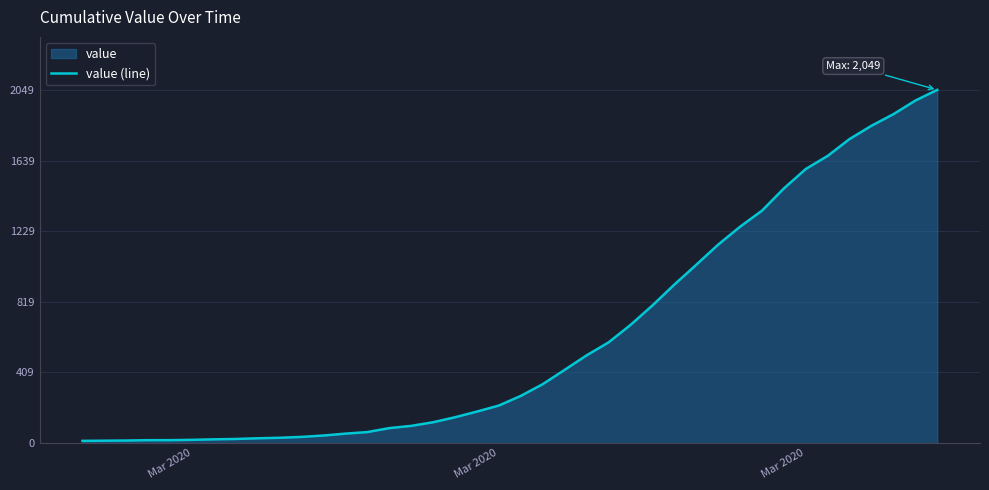

What is the label of the 2nd point from the left?

Mar 2020